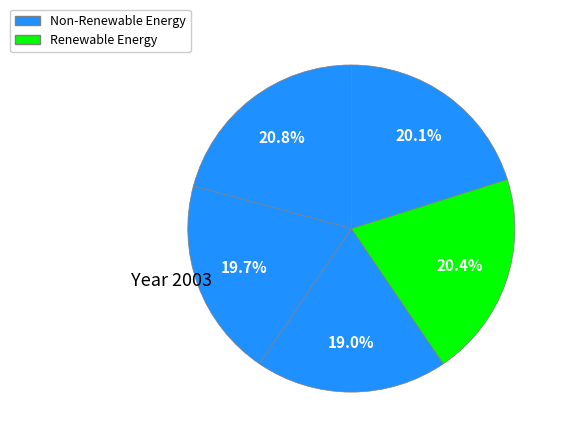

How many slices are in this pie chart?

5